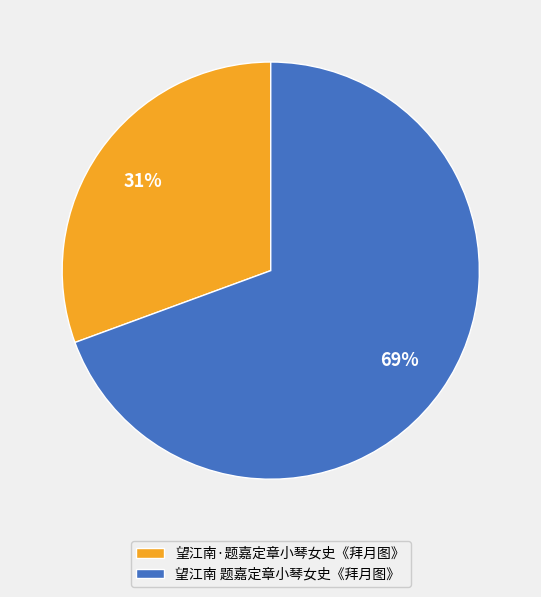

What percentage is the 望江南·题嘉定章小琴女史《拜月图》 slice, to the nearest percent?

31%